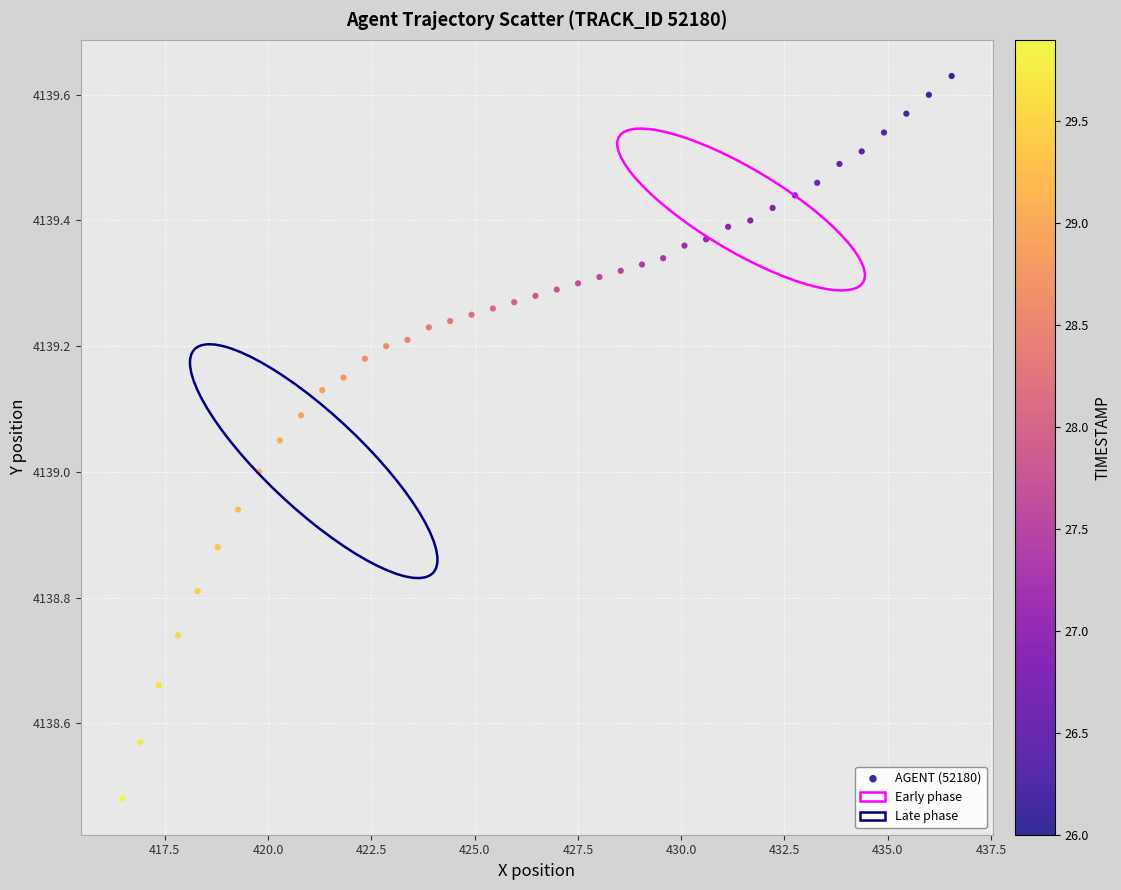

What is the range of X values (max minus min)?

20.1